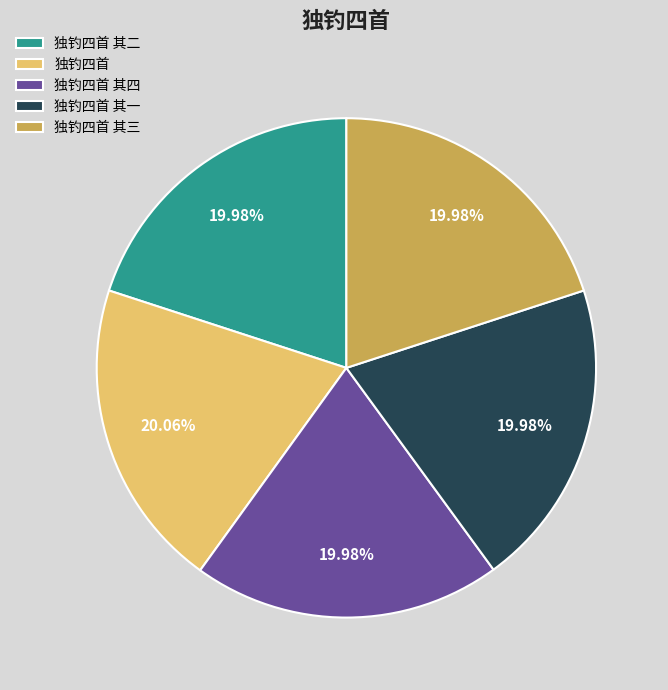

What portion of the pie excludes 独钓四首 其一?

80.0%